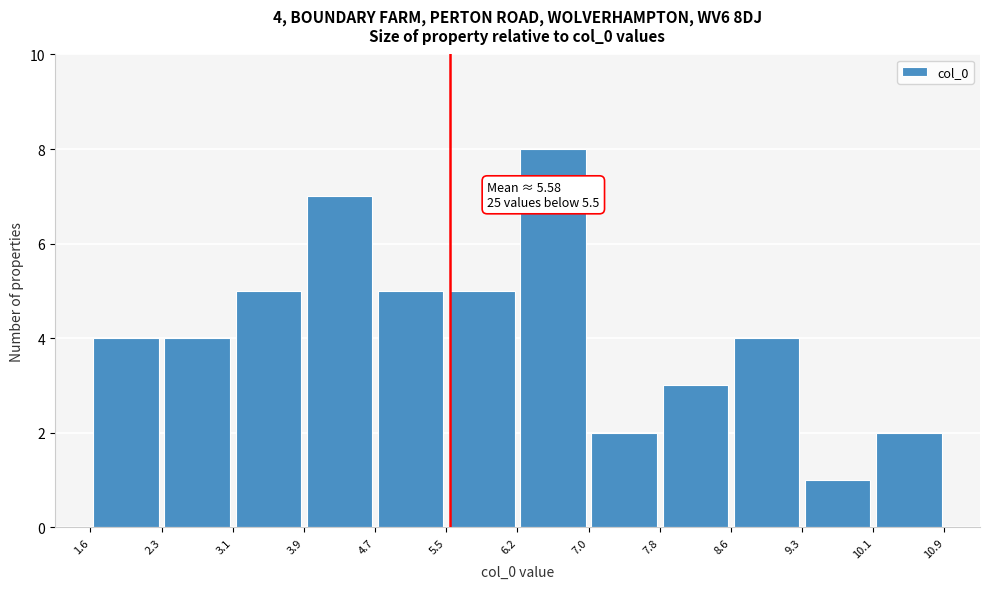

Over which range of the x-axis is the bar tallest?

6.2 to 7.0